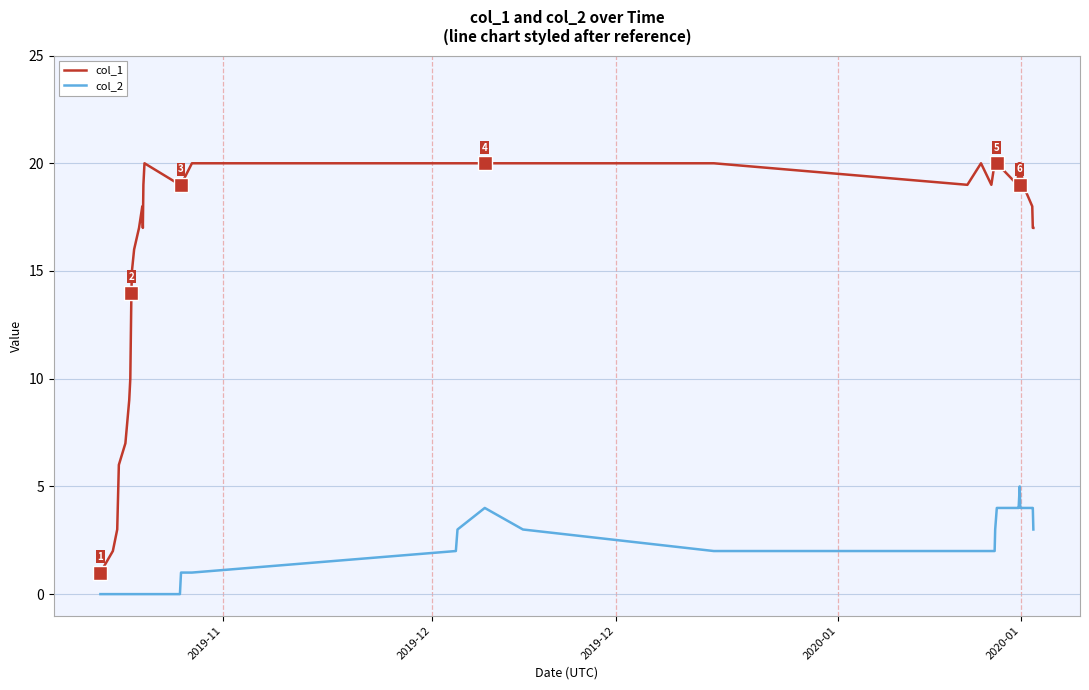

What is the maximum value shown in the chart?

20